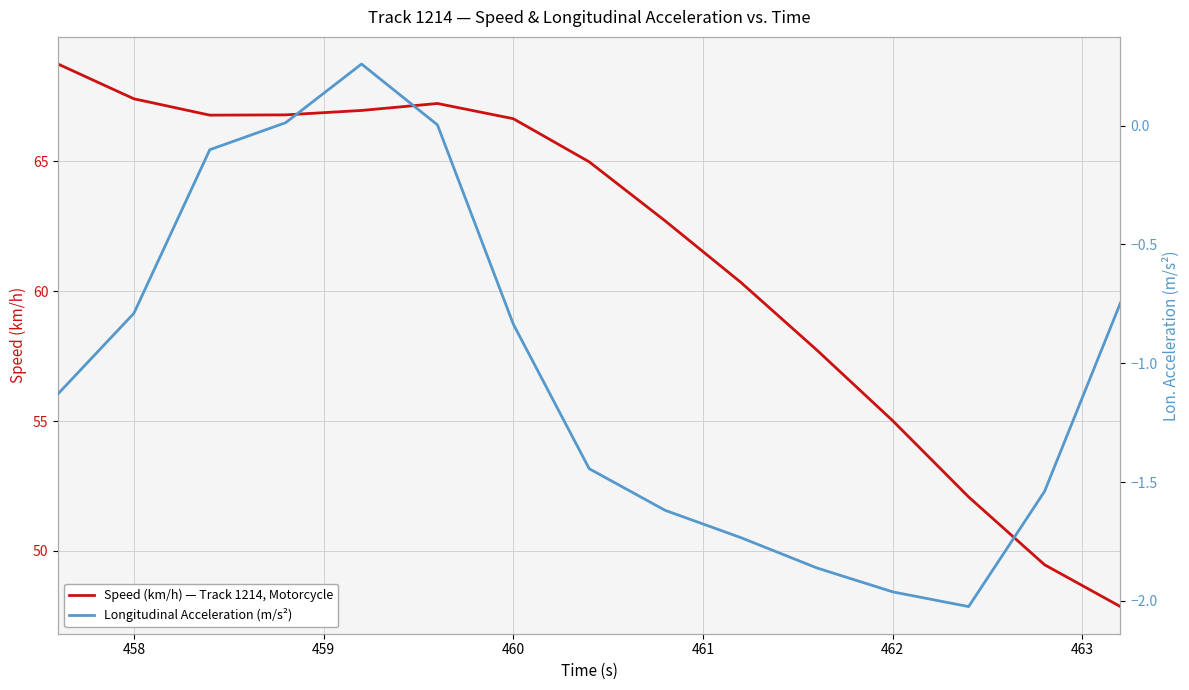

True or false: speed and lon_acc intersect in this chart.

False